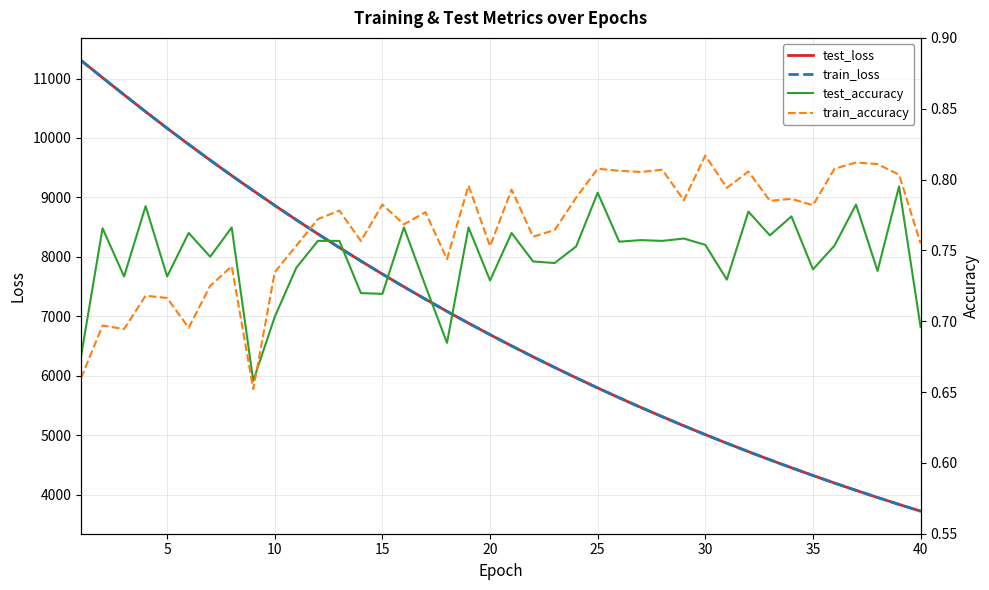

How many lines are shown in the chart?

4